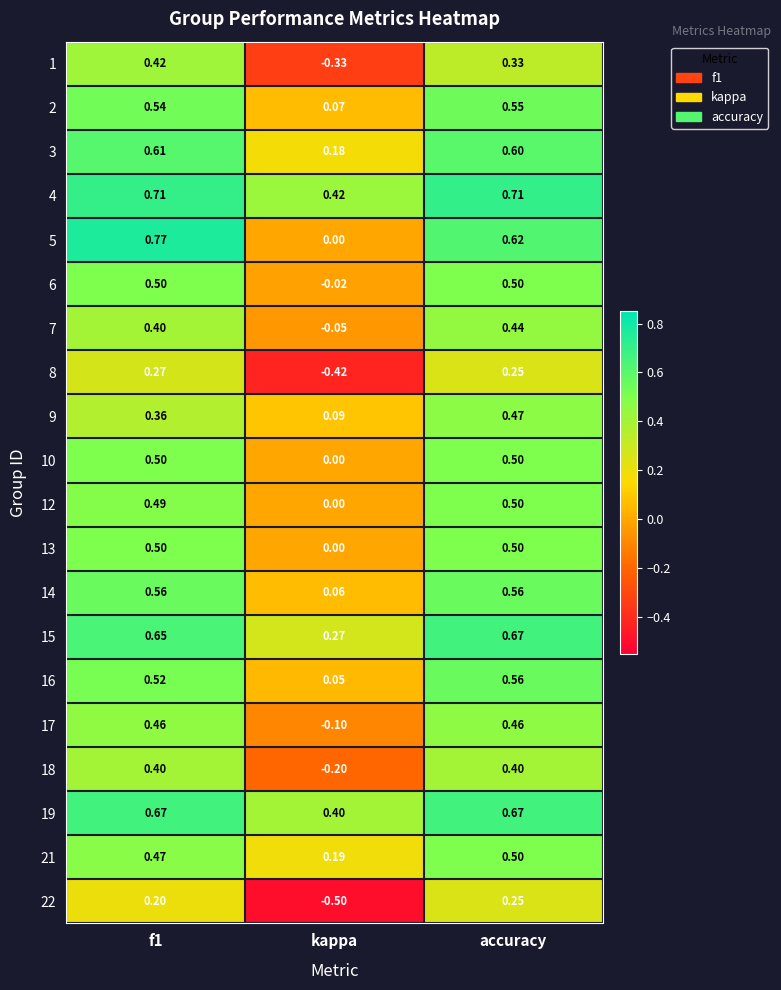

Is the value of 9 at accuracy greater than the value of 7 at f1?

Yes